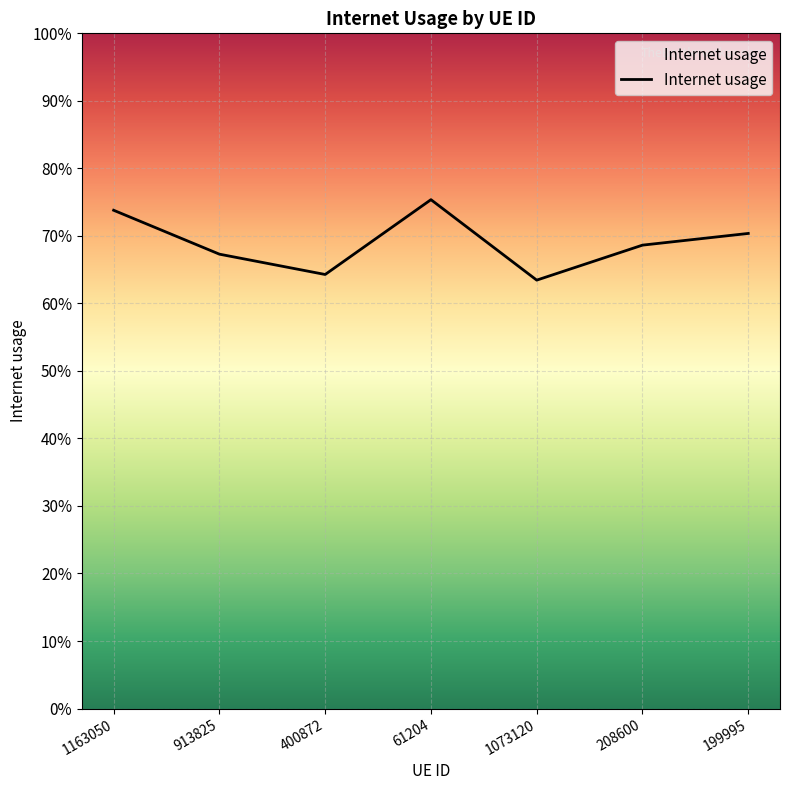

How many values are between 0 and 1?

7